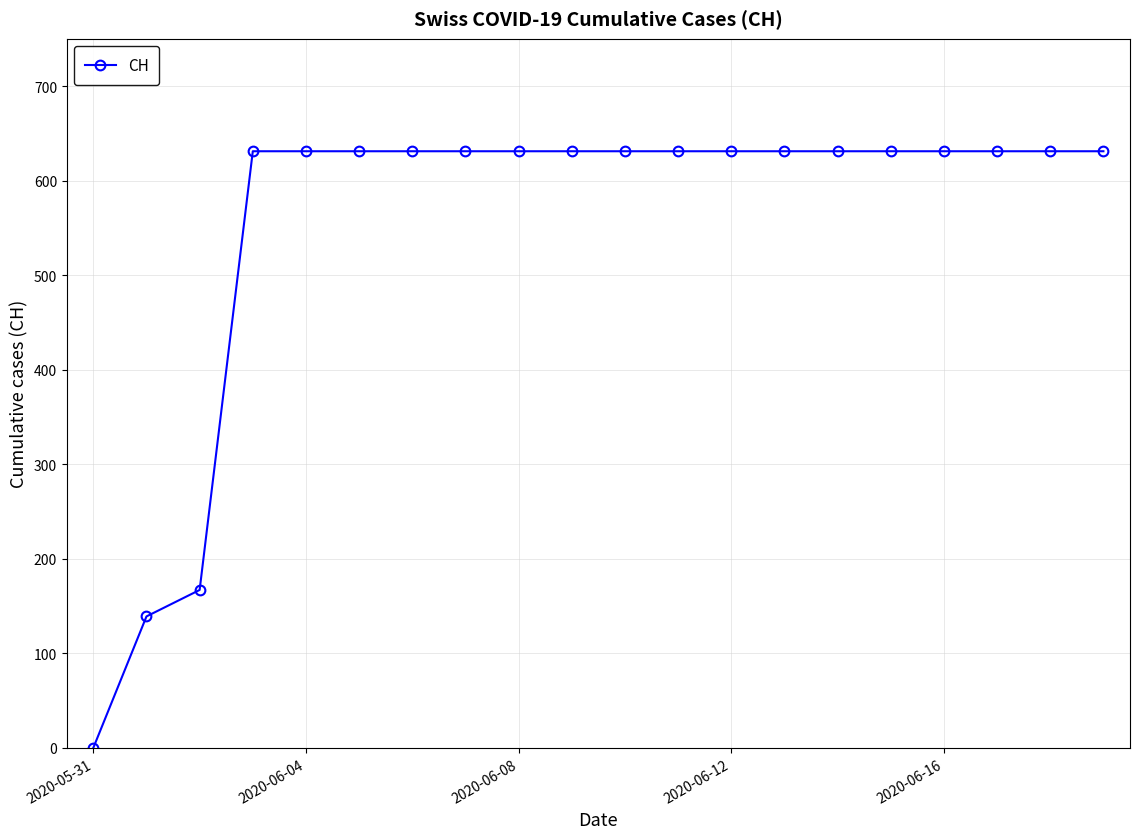

What is the maximum value shown in the chart?

631